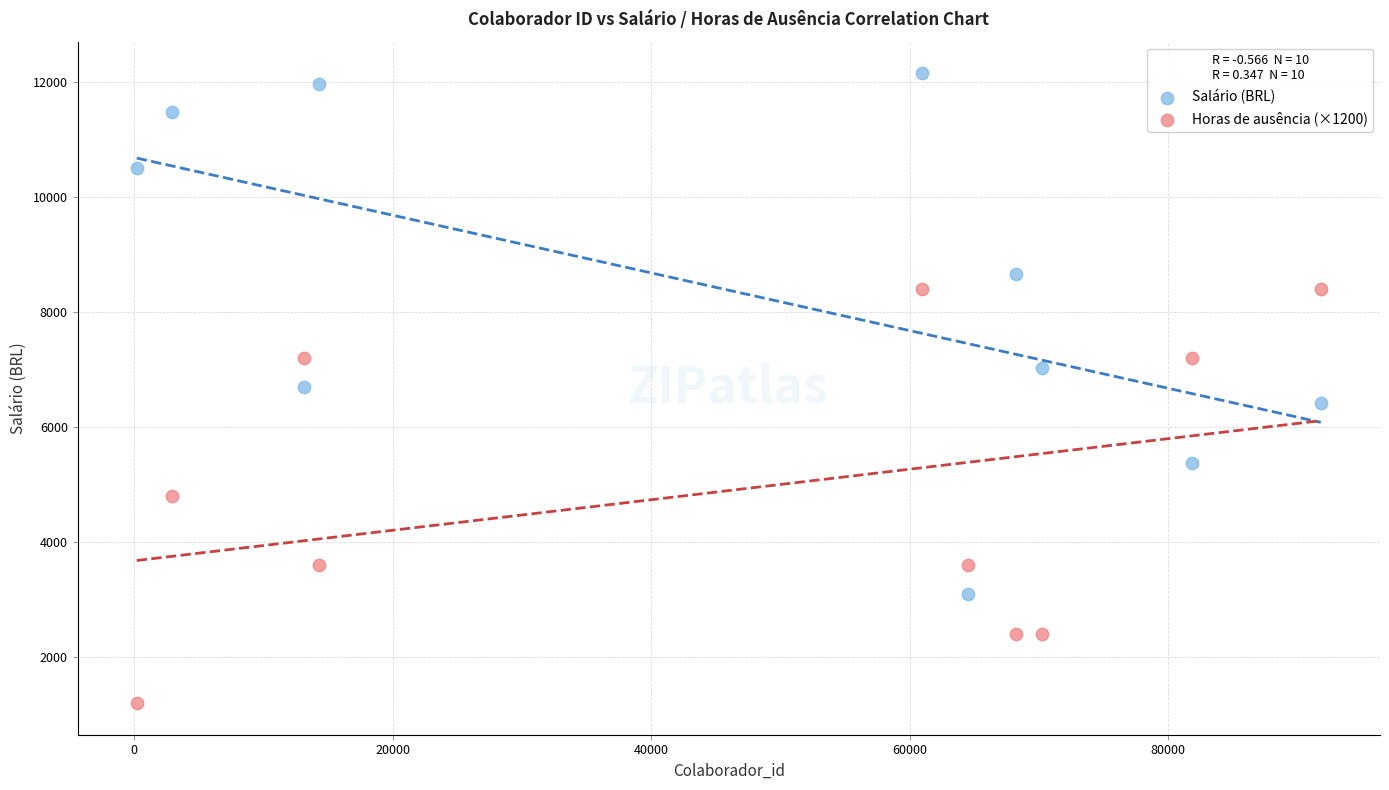

Which series reaches the maximum Y coordinate?

Salário (BRL)